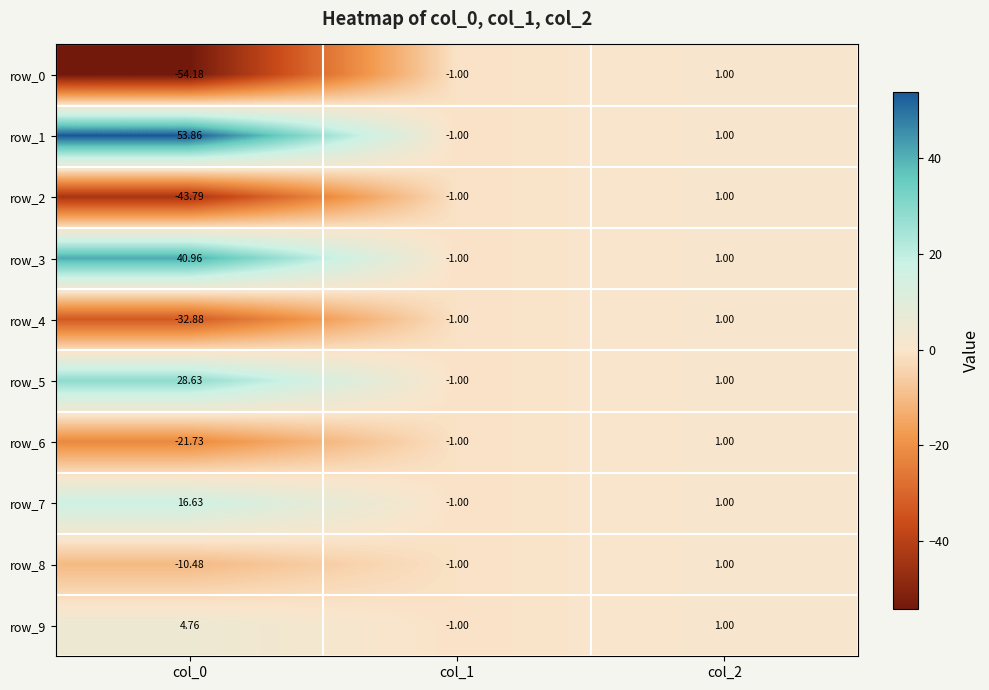

Is the value of row_0 at col_1 greater than the value of row_1 at col_2?

No